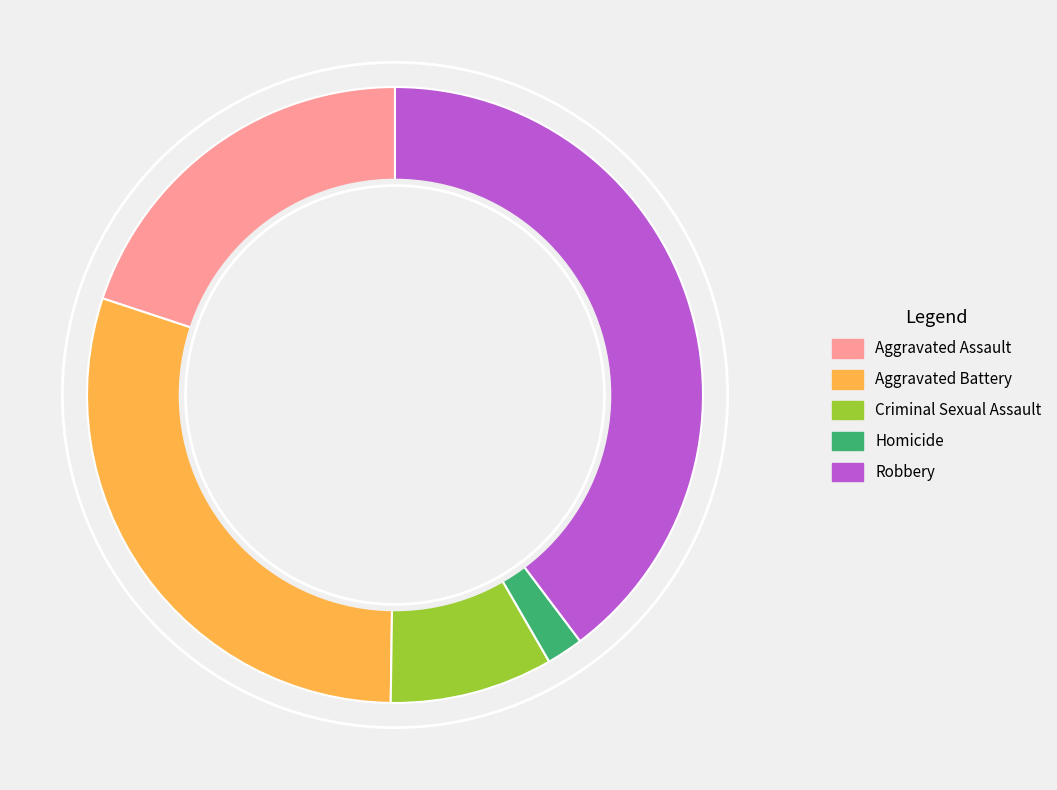

Combined, do Criminal Sexual Assault and Homicide account for over 50%?

No